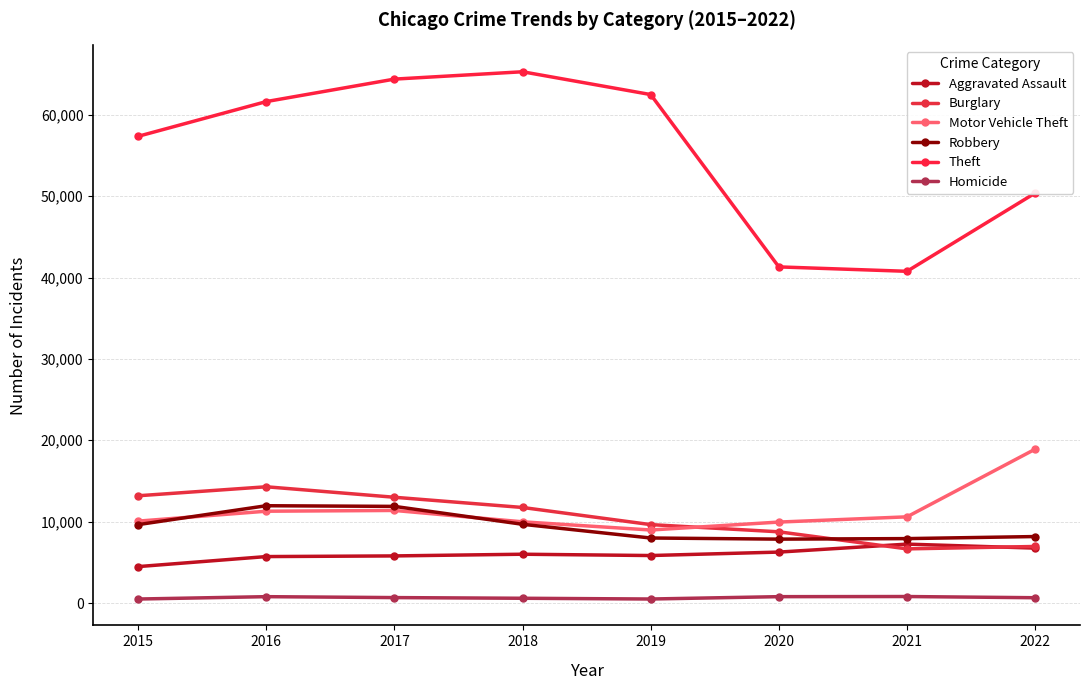

True or false: Theft and Aggravated Assault intersect in this chart.

False